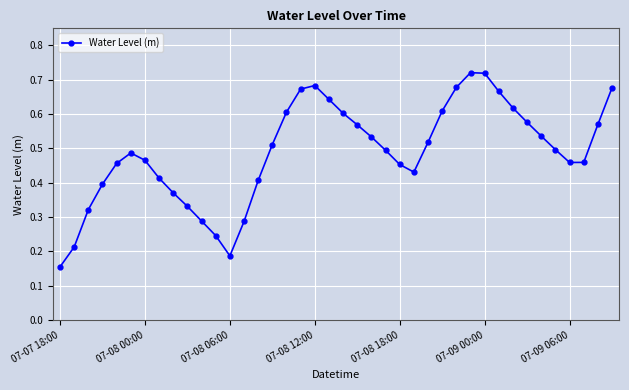

How many points are higher than both their immediate neighbors (excluding endpoints)?

3